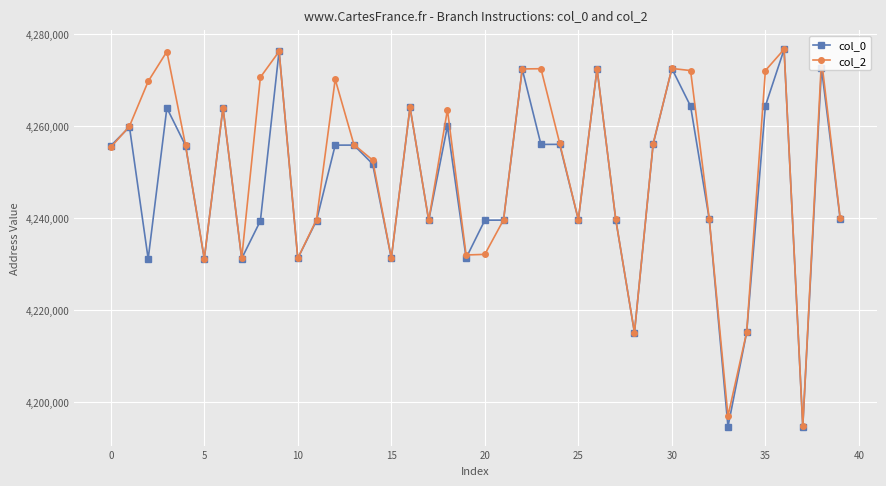

What are all the series names shown in the legend?

col_0, col_2